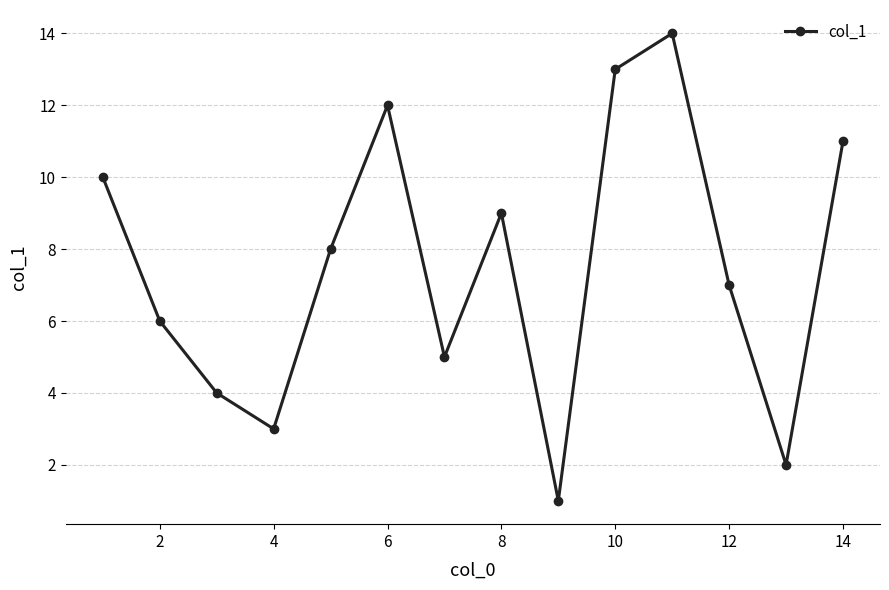

What is the difference between the maximum and minimum values?

13